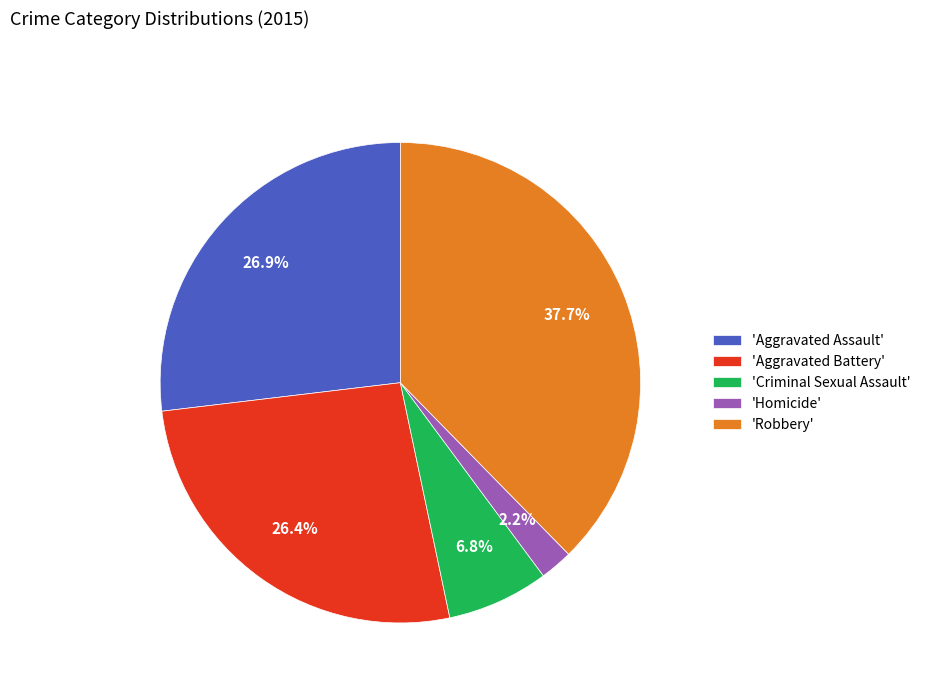

Is there any slice that represents more than half of the pie?

No